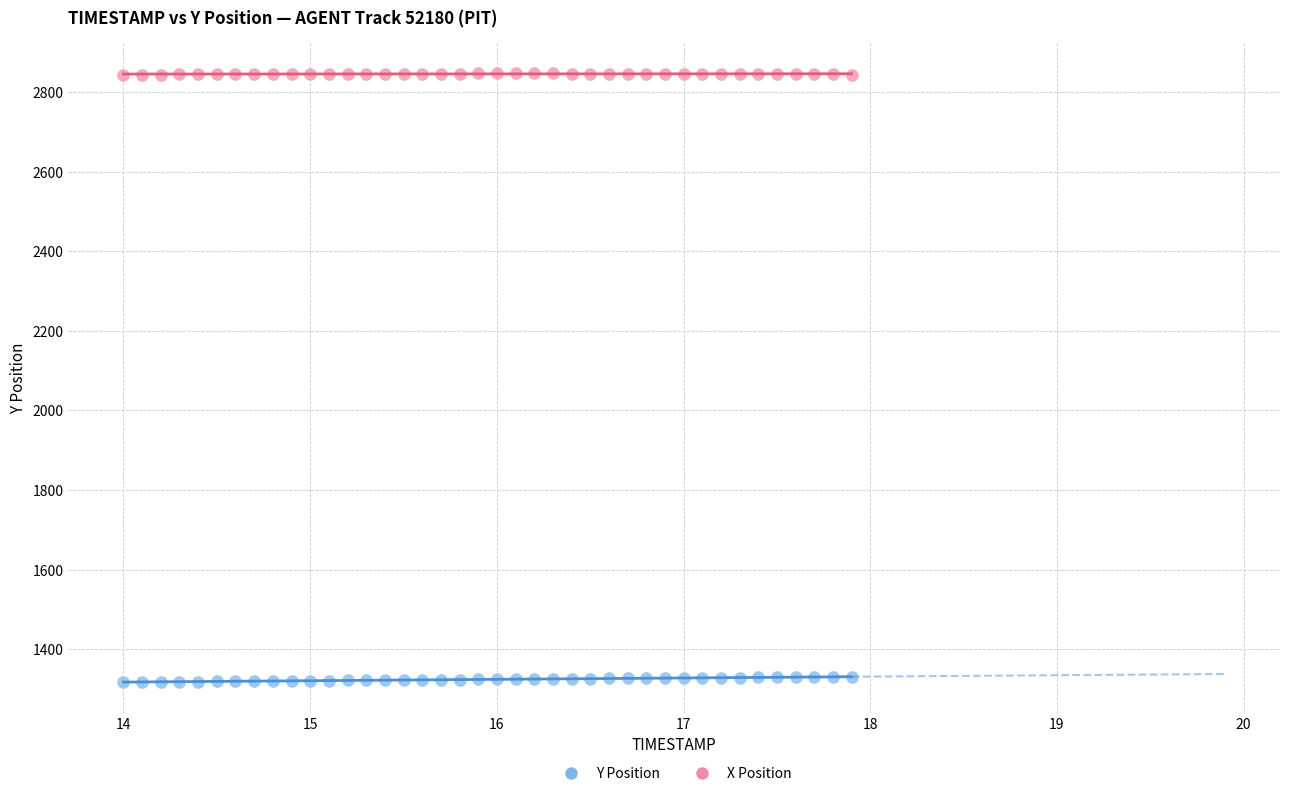

Which series contains the highest Y value?

X Position